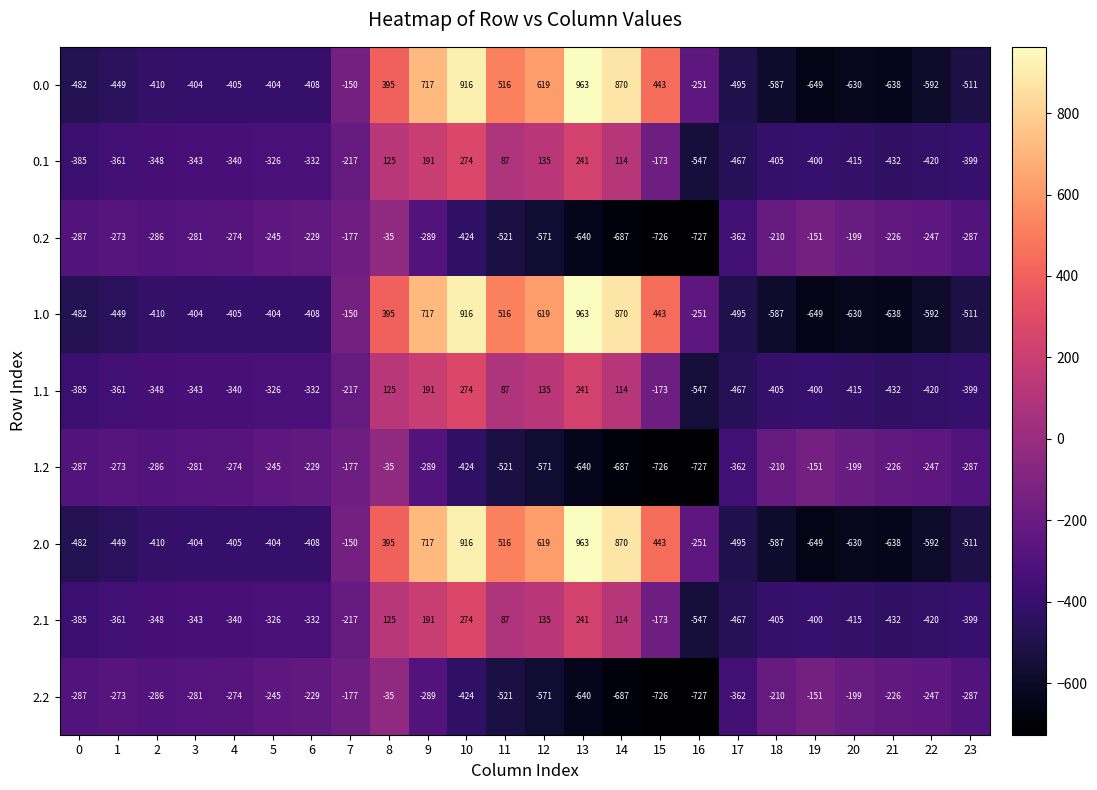

What is the sum of all 0.2 values?

-8354.5